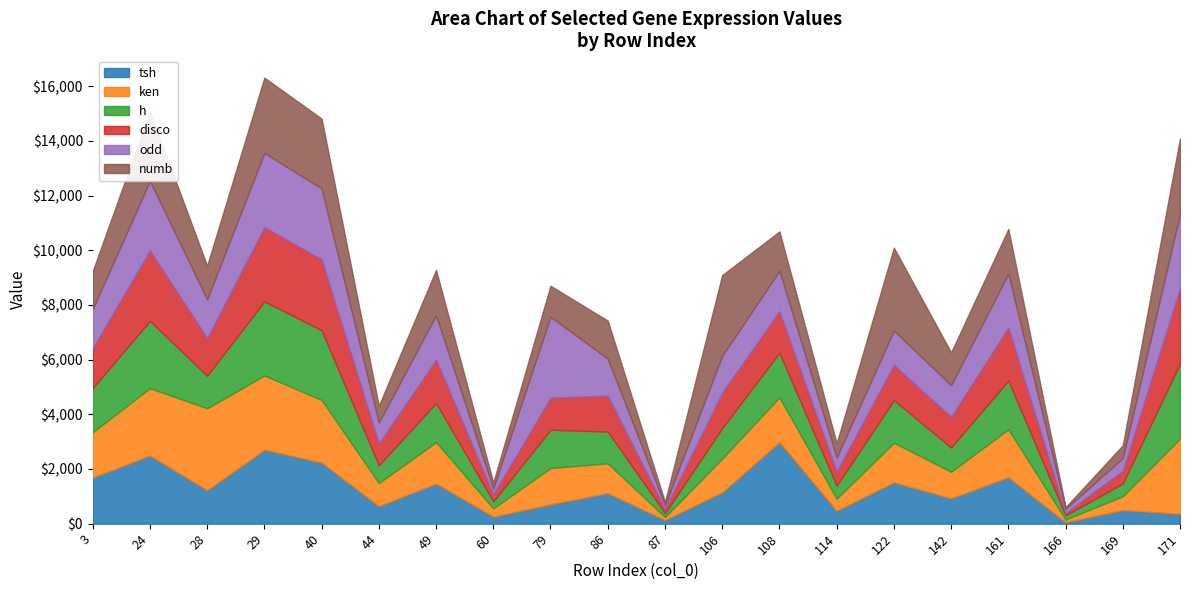

What is the total value across all series at 108?

10689